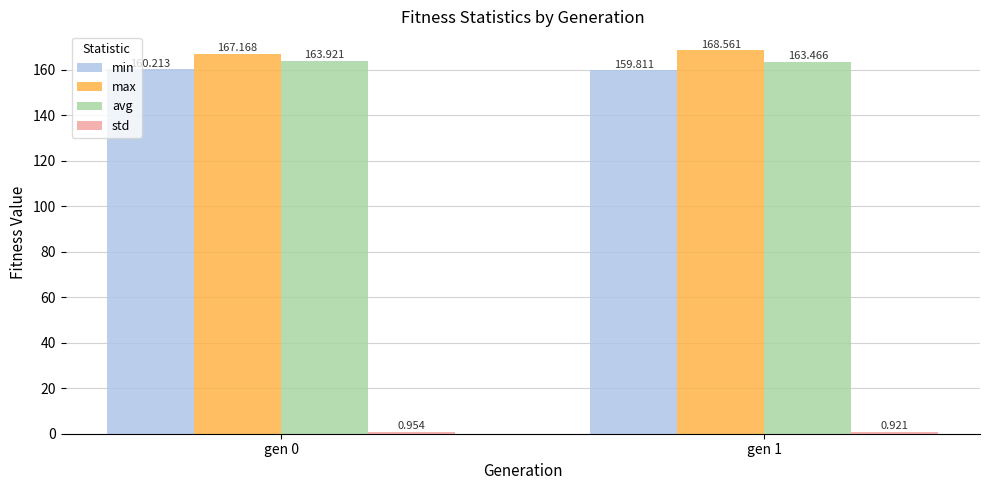

Which series has the widest spread of values?

max